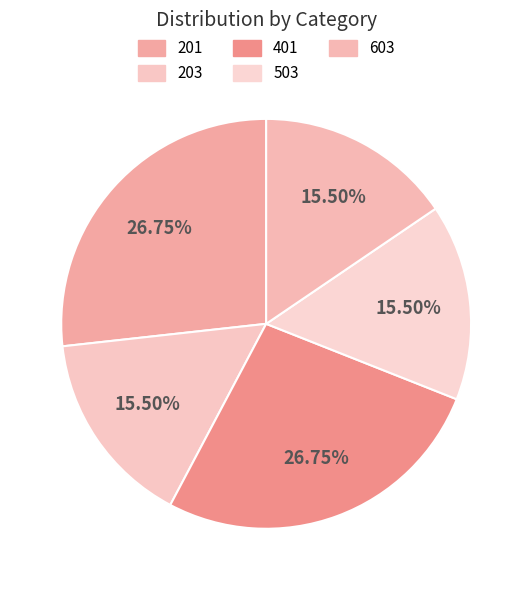

Is the sum of 201 and 603 greater than half?

No